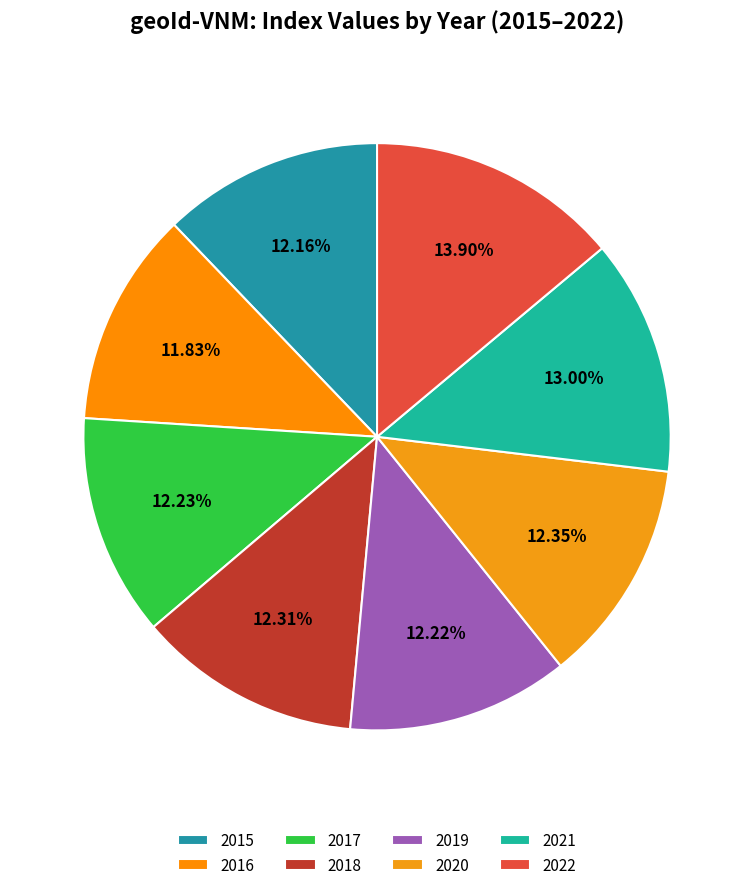

What is the total percentage of 2018 and 2015?

24.5%